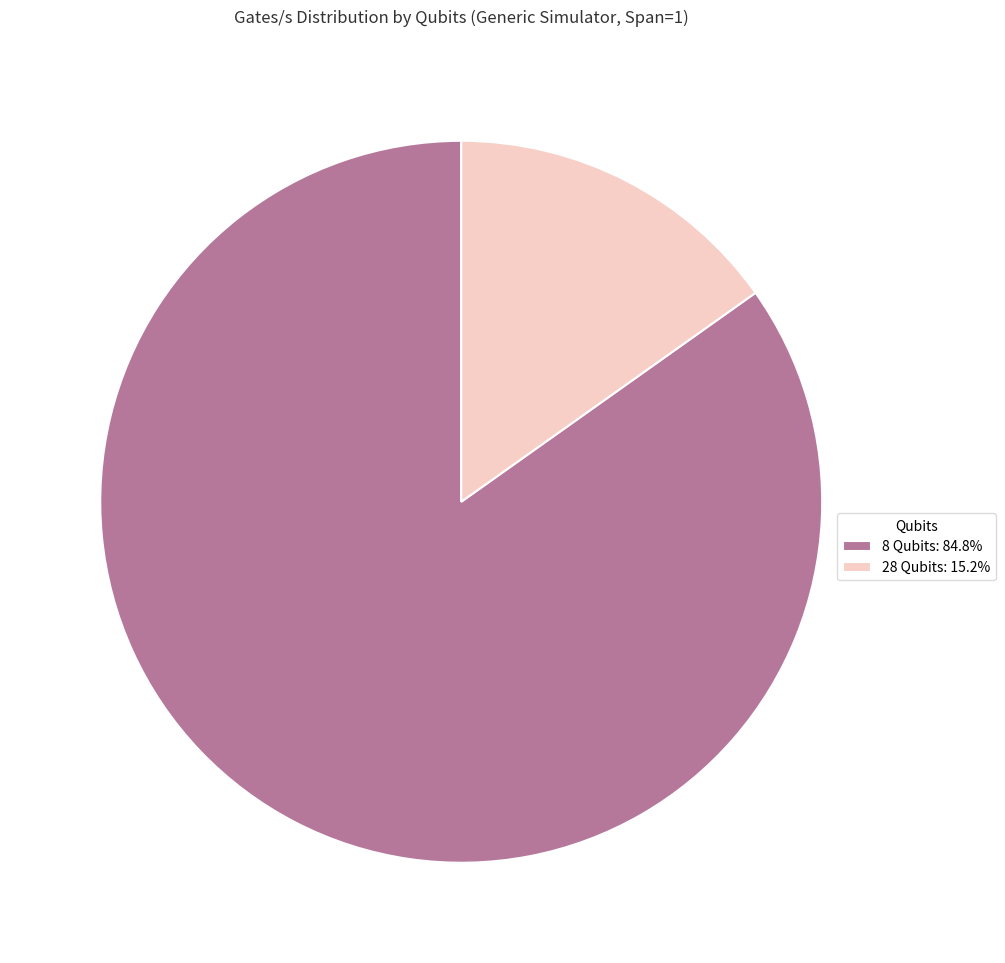

Which category has the smallest portion of the pie?

28 Qubits